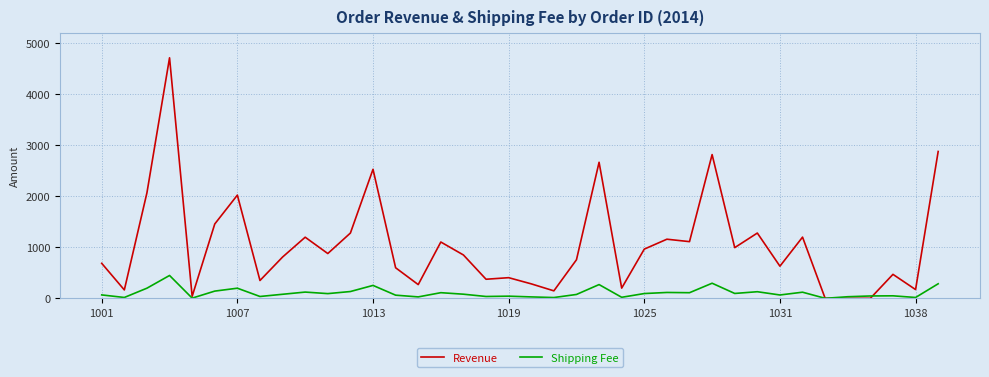

Which series has the widest spread of values?

Revenue